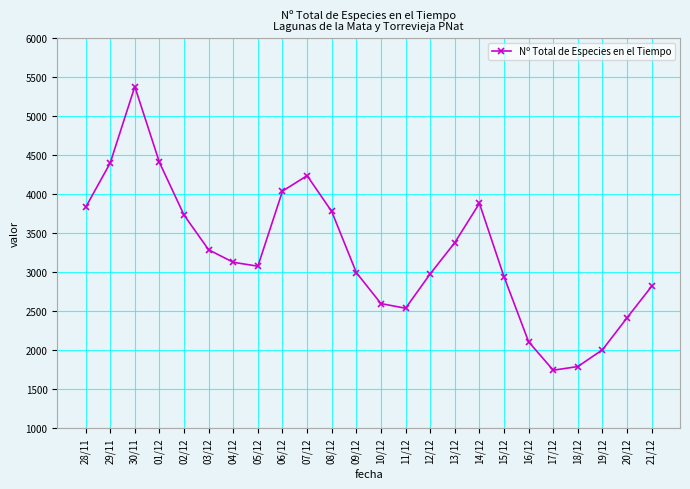

What is the value of the 18th point from the left?

2938